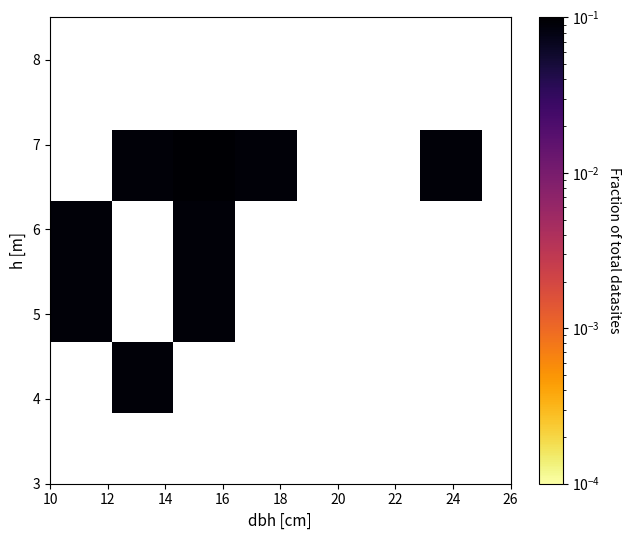

What is the average X value?

15.2